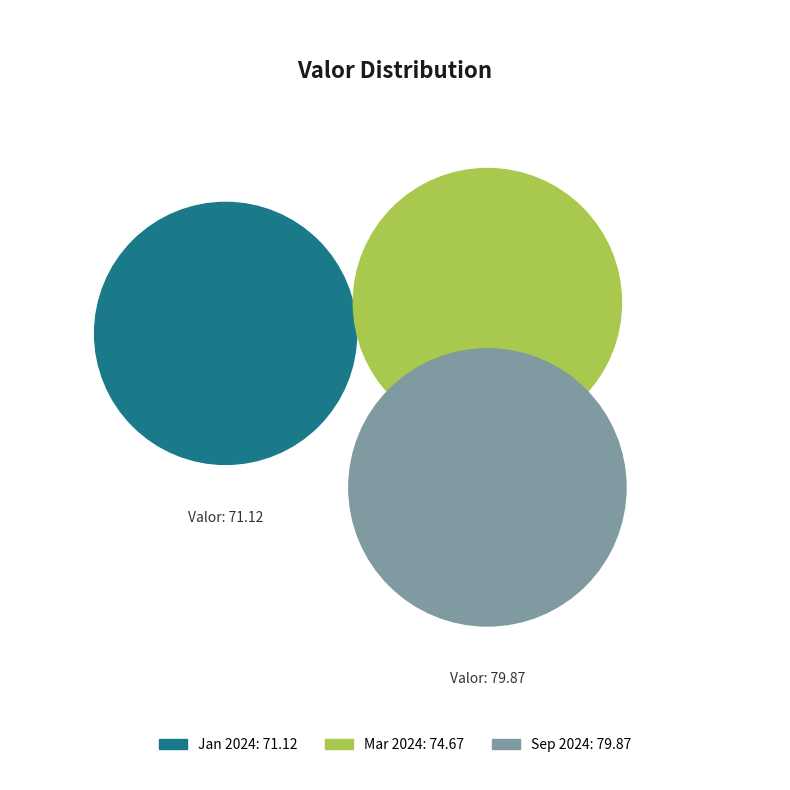

Approximately how many times larger is the value at 2024-03-17 06:10:00 compared to 2024-09-25 05:46:00?

0.9